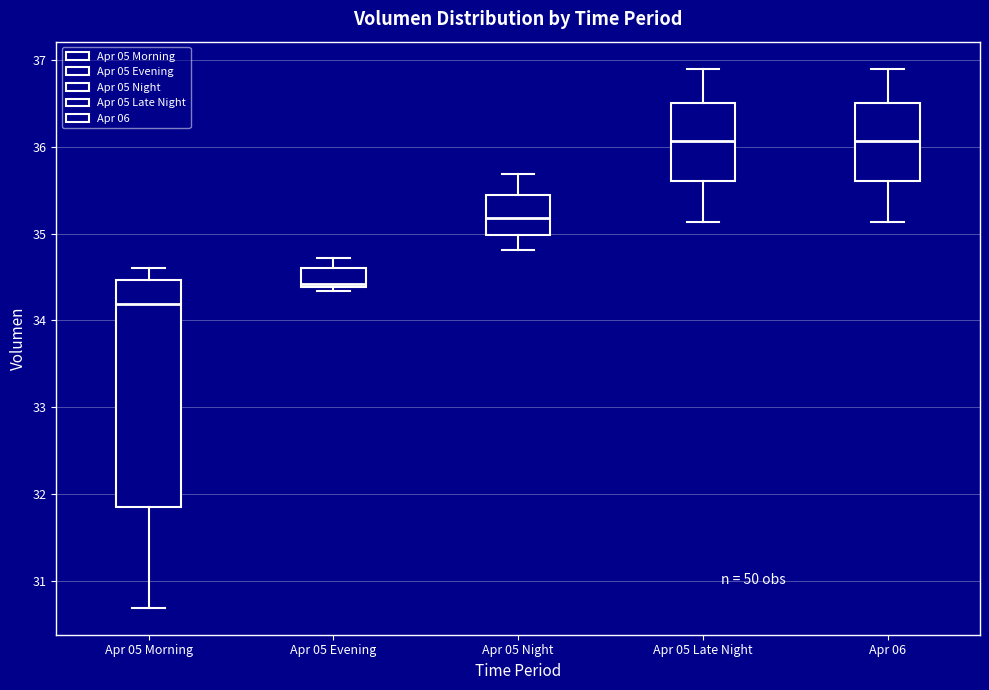

Comparing the boxes themselves (not the whiskers), which one is the tallest?

Apr 05 Morning